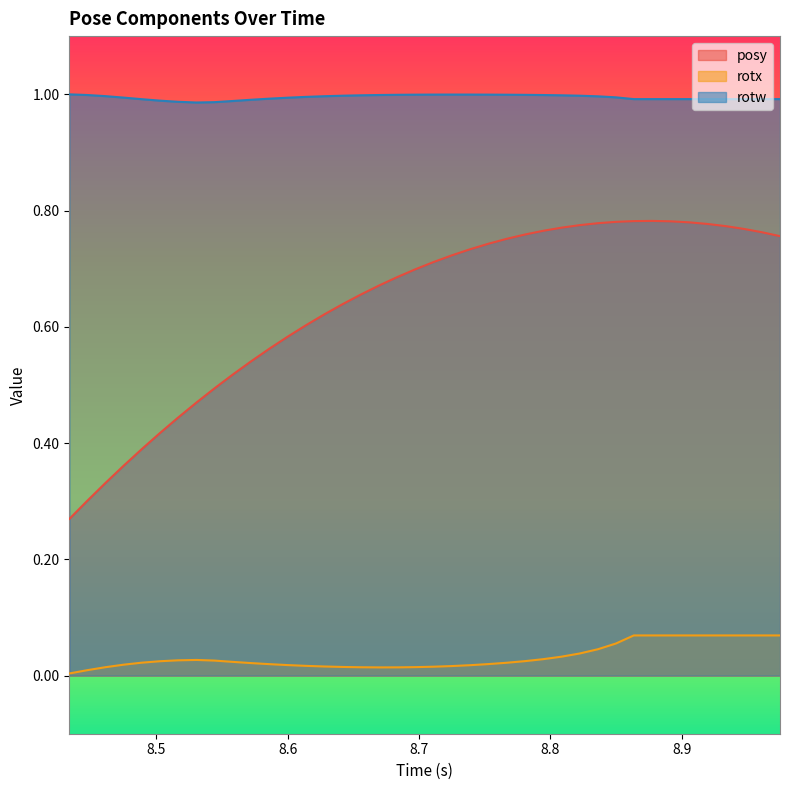

List the series in order of their overall mean, highest first.

rotw, posy, rotx